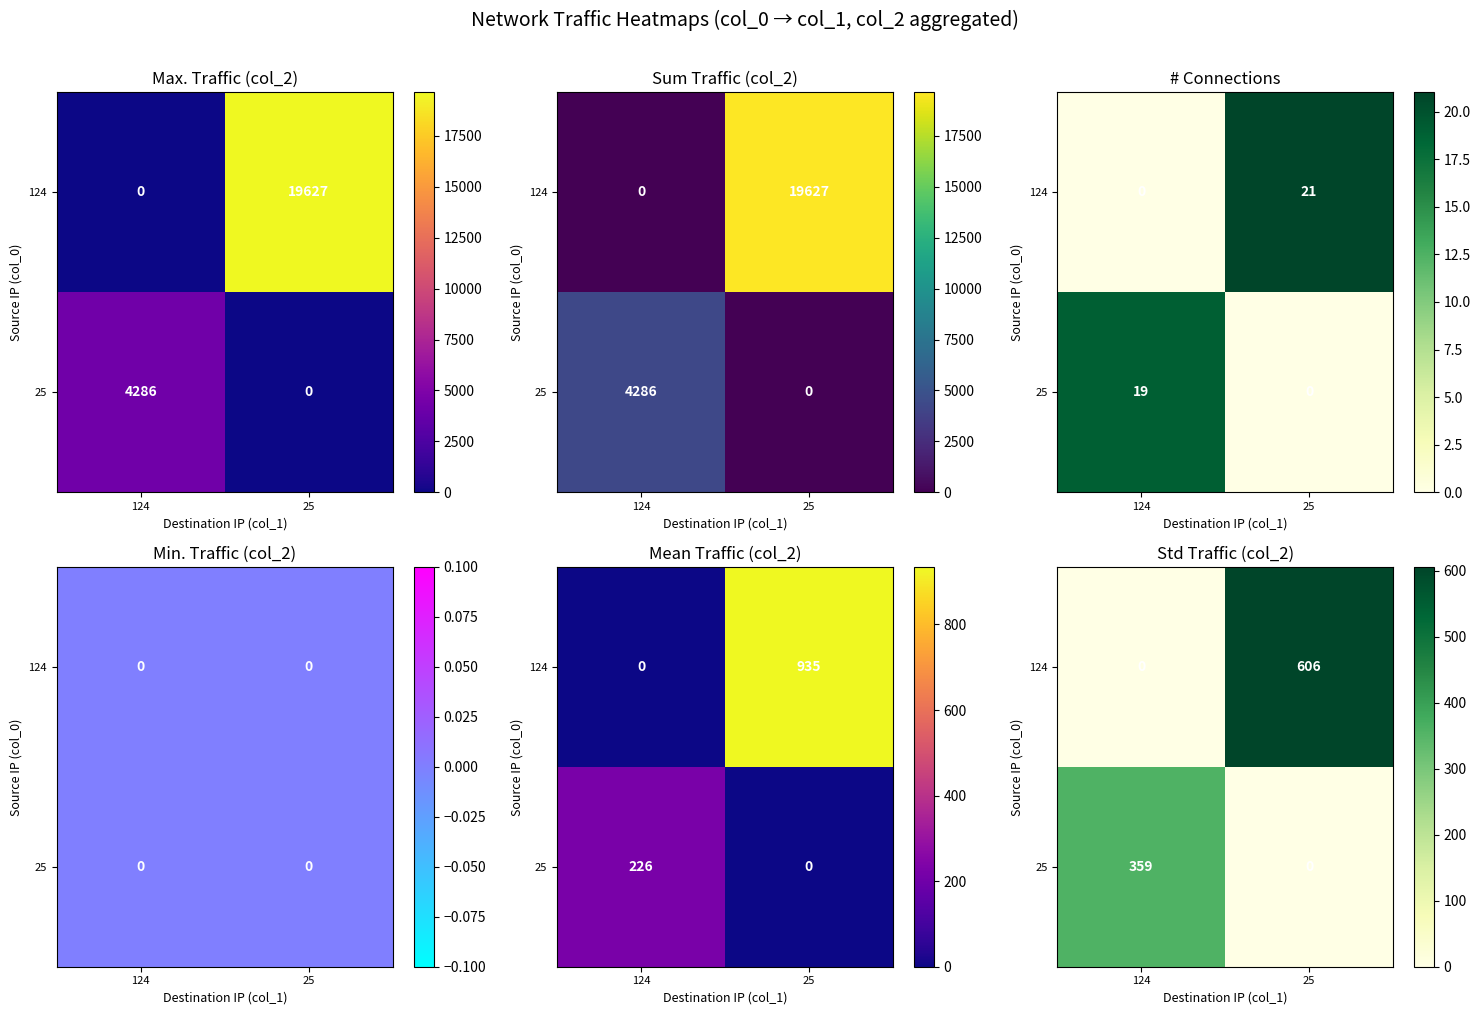

Between 124 and 25, which series saw the biggest shift?

124